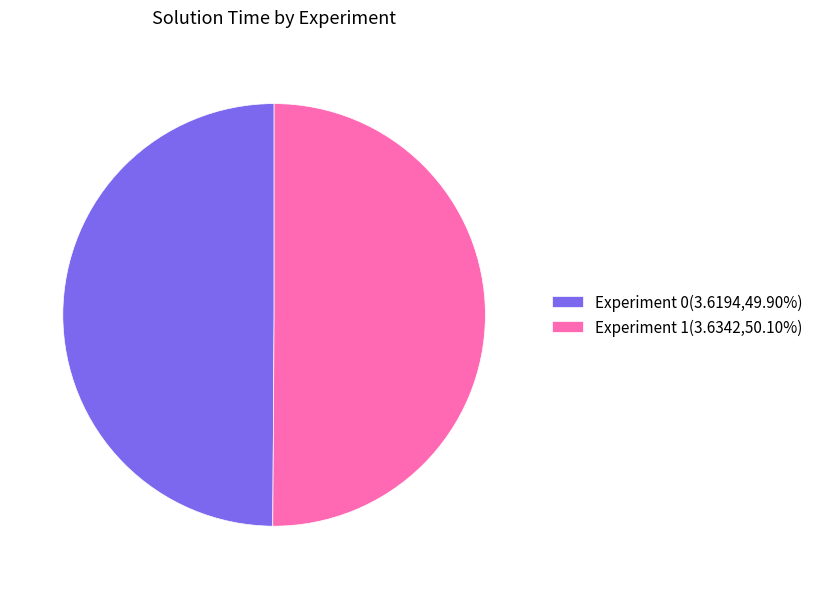

Is the sum of Experiment 1(3.6342,50.10%) and Experiment 0(3.6194,49.90%) greater than half?

Yes